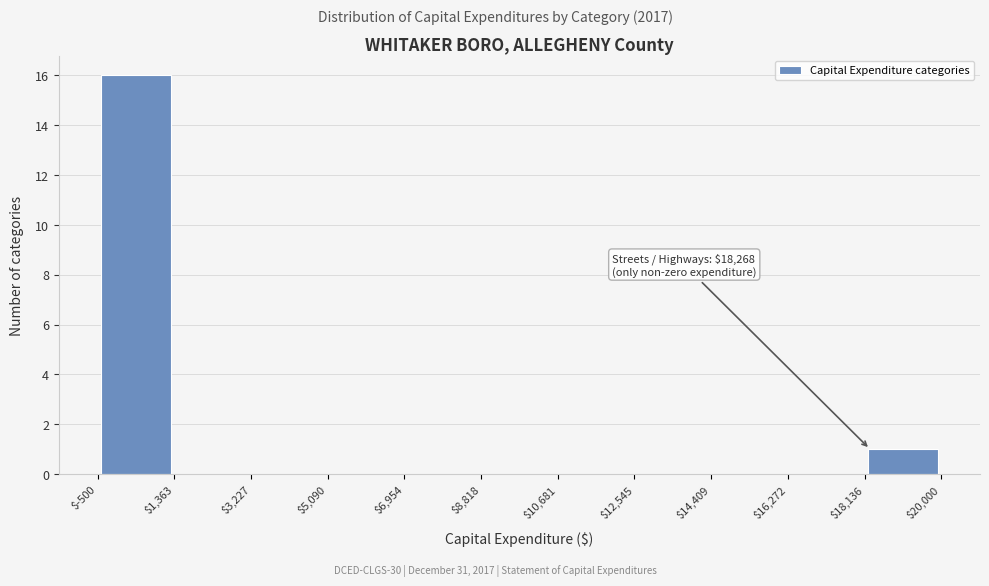

Over which range of the x-axis is the bar tallest?

$-500 to $1,363